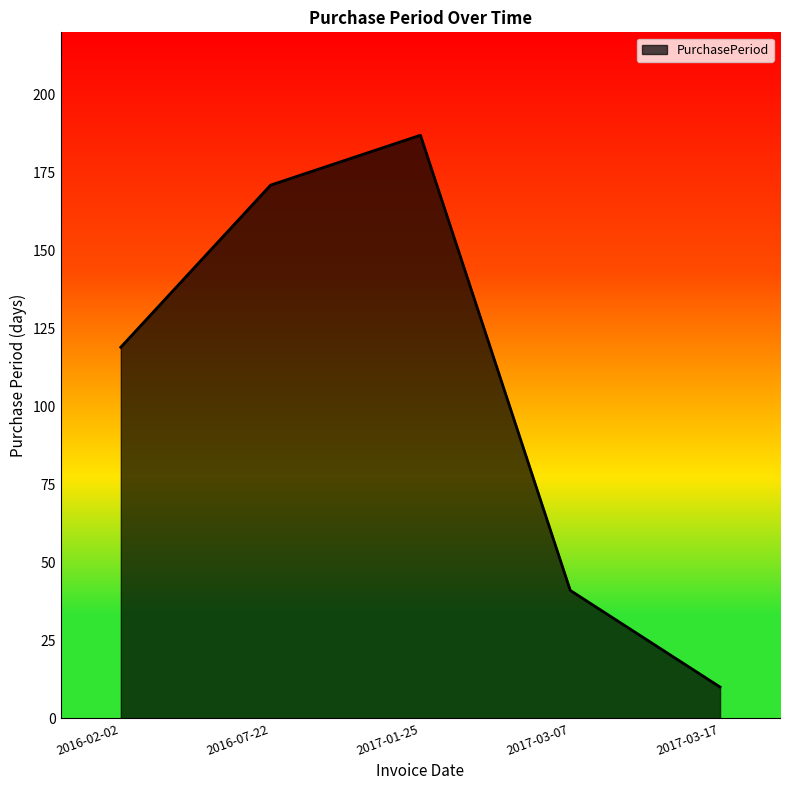

At which category does the chart reach its peak across all series?

2017-01-25